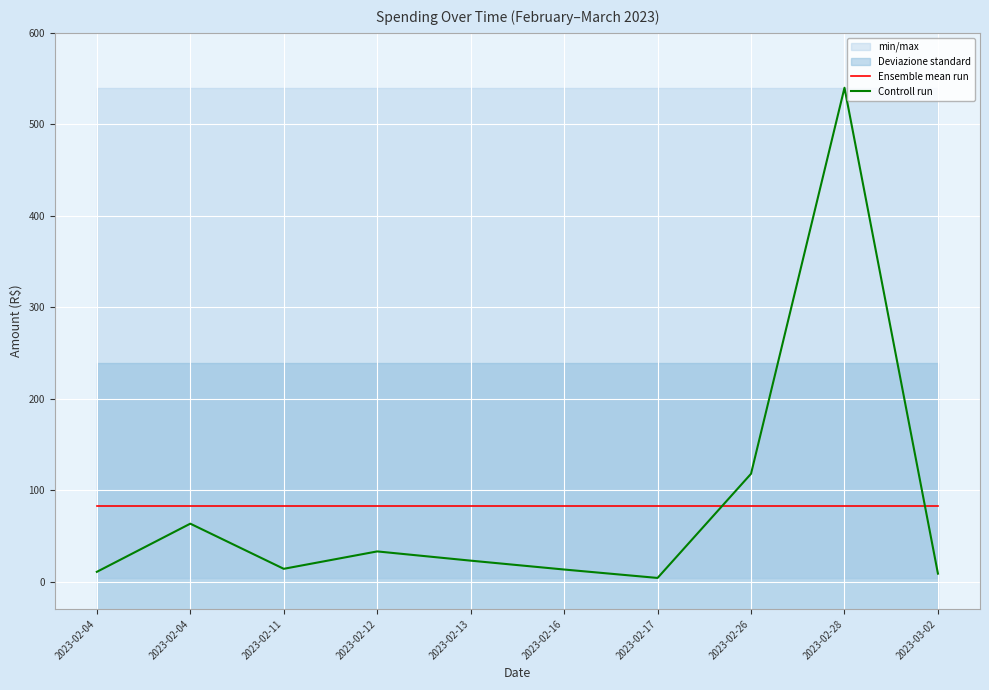

How many intersections are there between Controll run and Ensemble mean run?

2